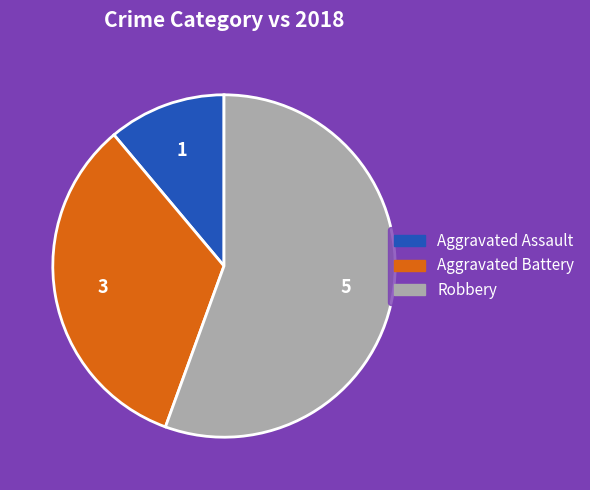

Rank the categories by value from lowest to highest.

Aggravated Assault, Aggravated Battery, Robbery